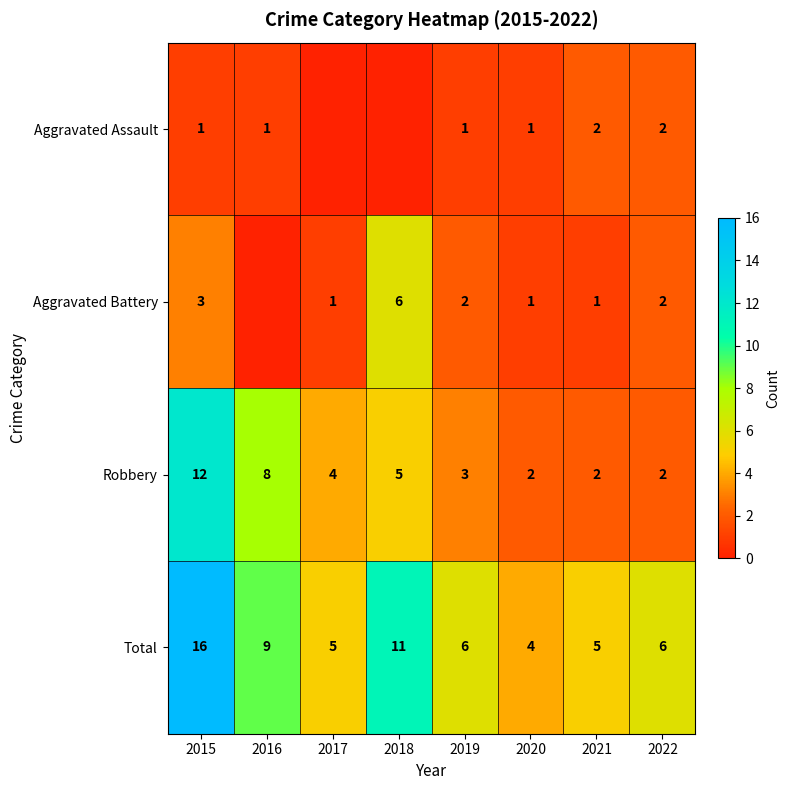

Is the value of Aggravated Assault at 2021 greater than the value of Robbery at 2017?

No